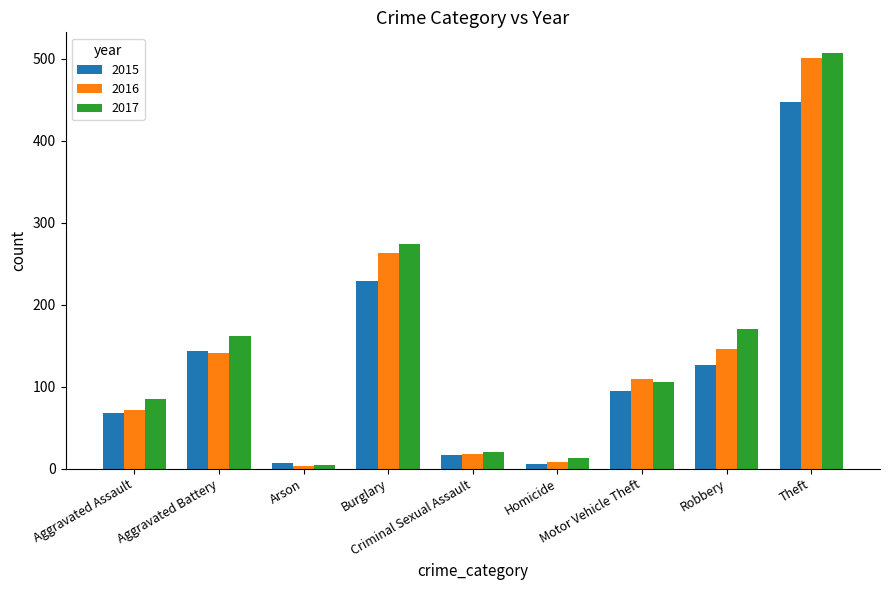

What is the value of the 2015 bar at the 9th from the left?

447